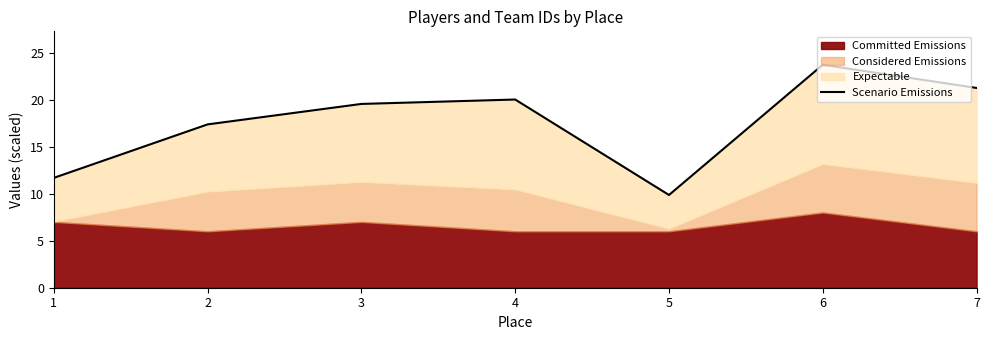

List the labels in order of value, smallest first.

5, 1, 2, 3, 4, 7, 6